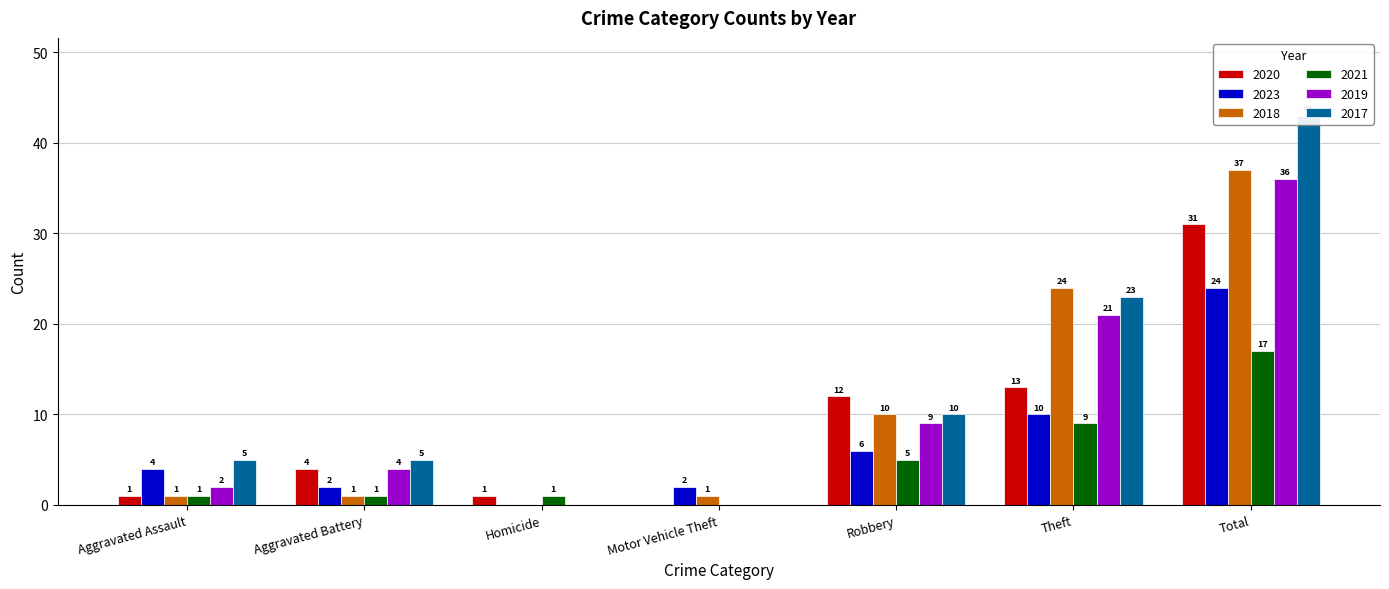

Count the number of data series in this chart.

6